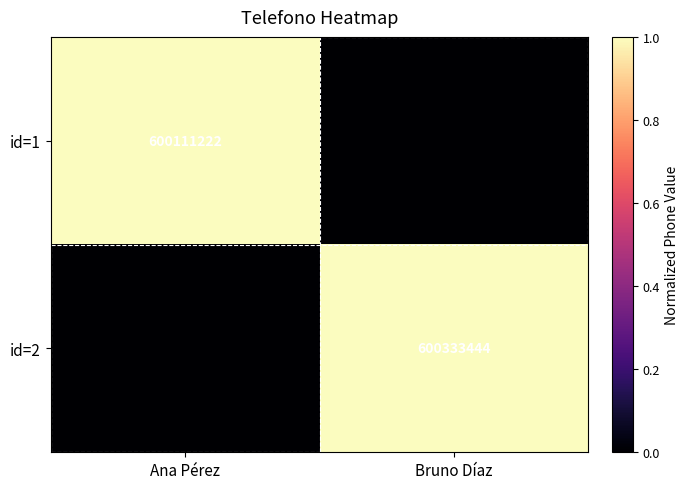

Is it true that id=2 equals 1068499778 at Bruno Díaz?

False